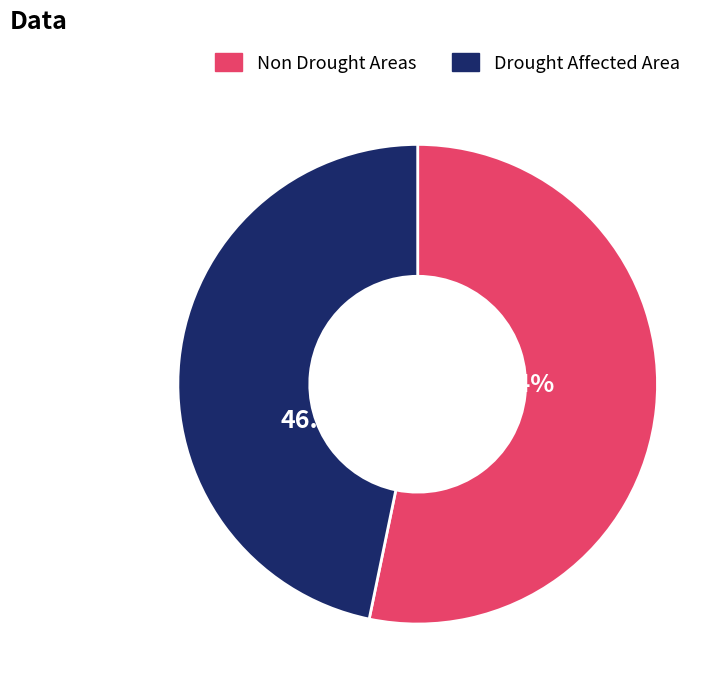

Is the sum of Drought Affected Area and Non Drought Areas greater than half?

Yes